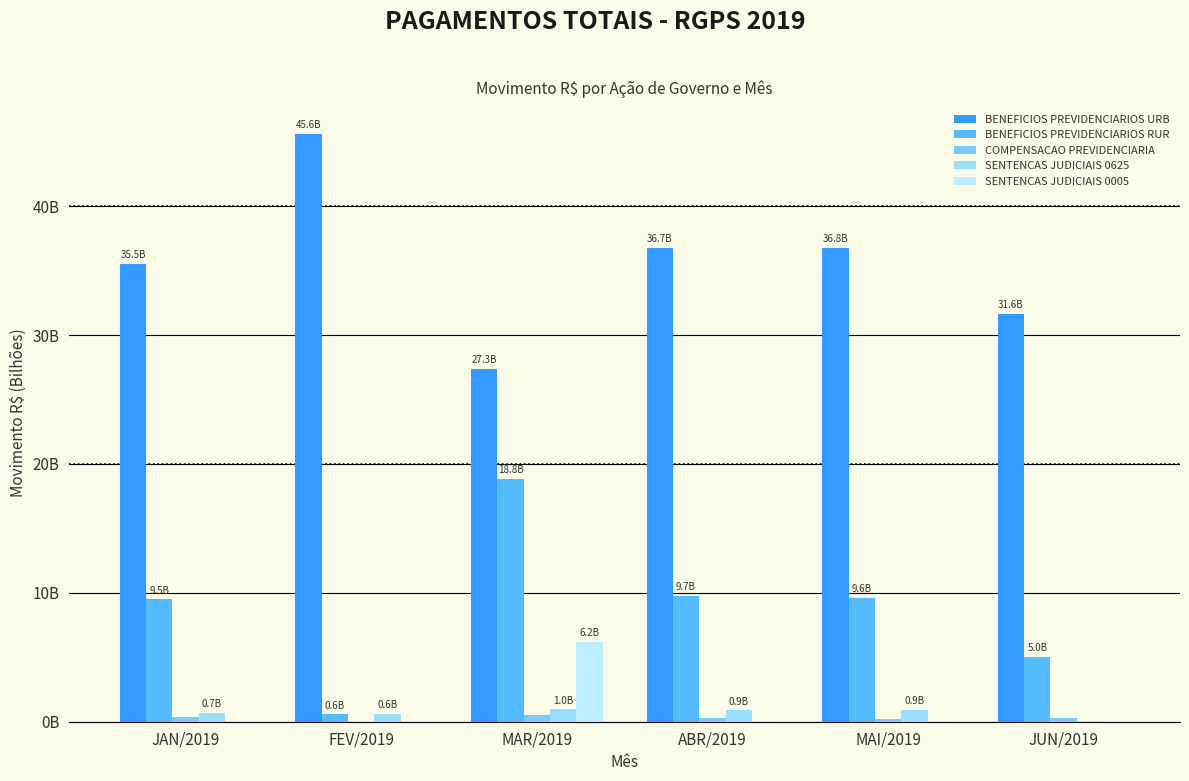

What is the spread (max minus min) of values at FEV/2019?

45.6